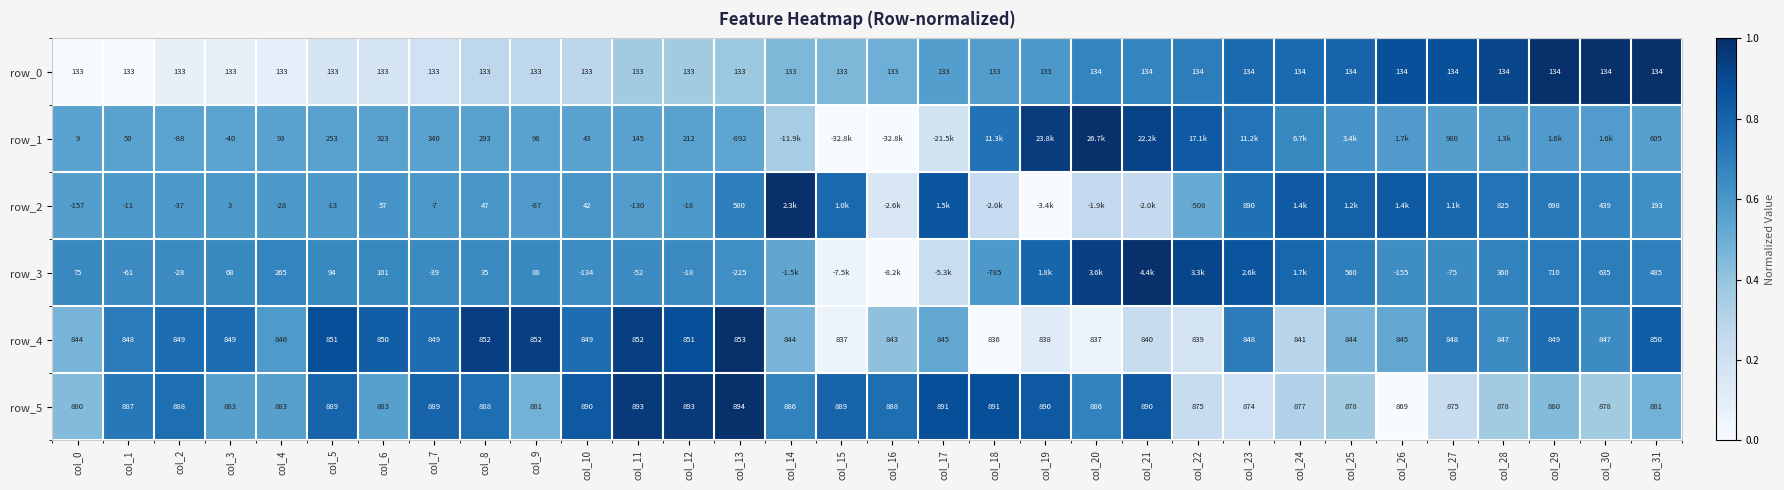

The row_4 series shows 0.1 at col_20. True or false?

True